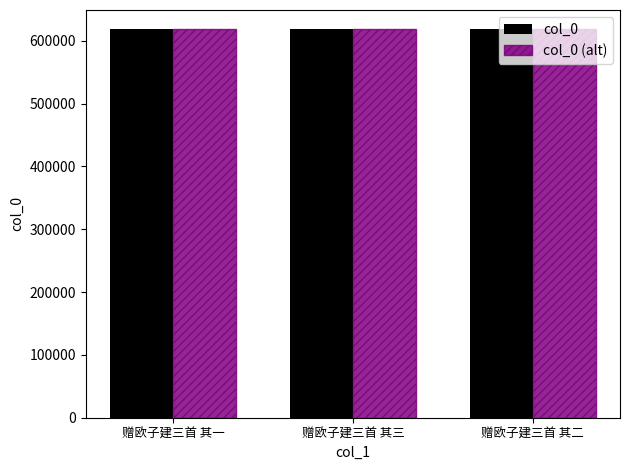

What is the sum of the col_0 values at 赠欧子建三首 其三 and 赠欧子建三首 其一?

1235938